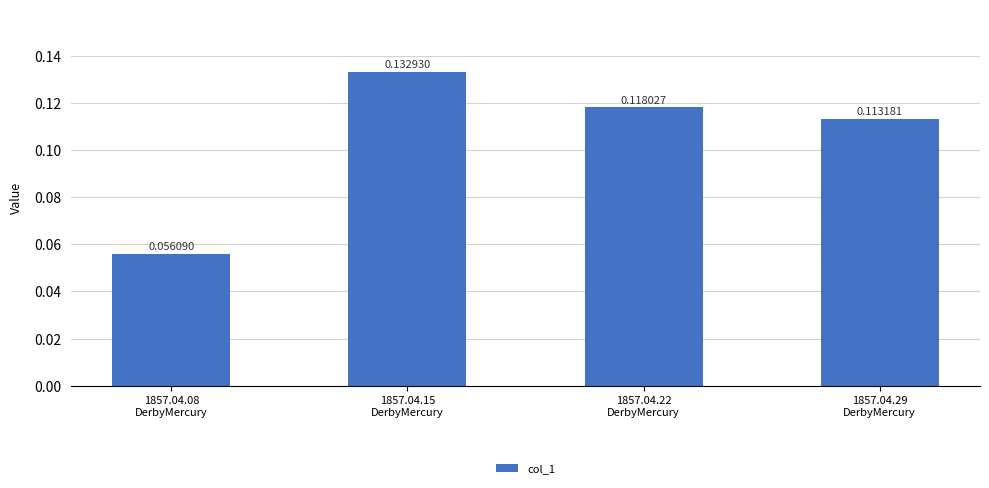

At which label is the value closest to 0?

1857.04.08
DerbyMercury